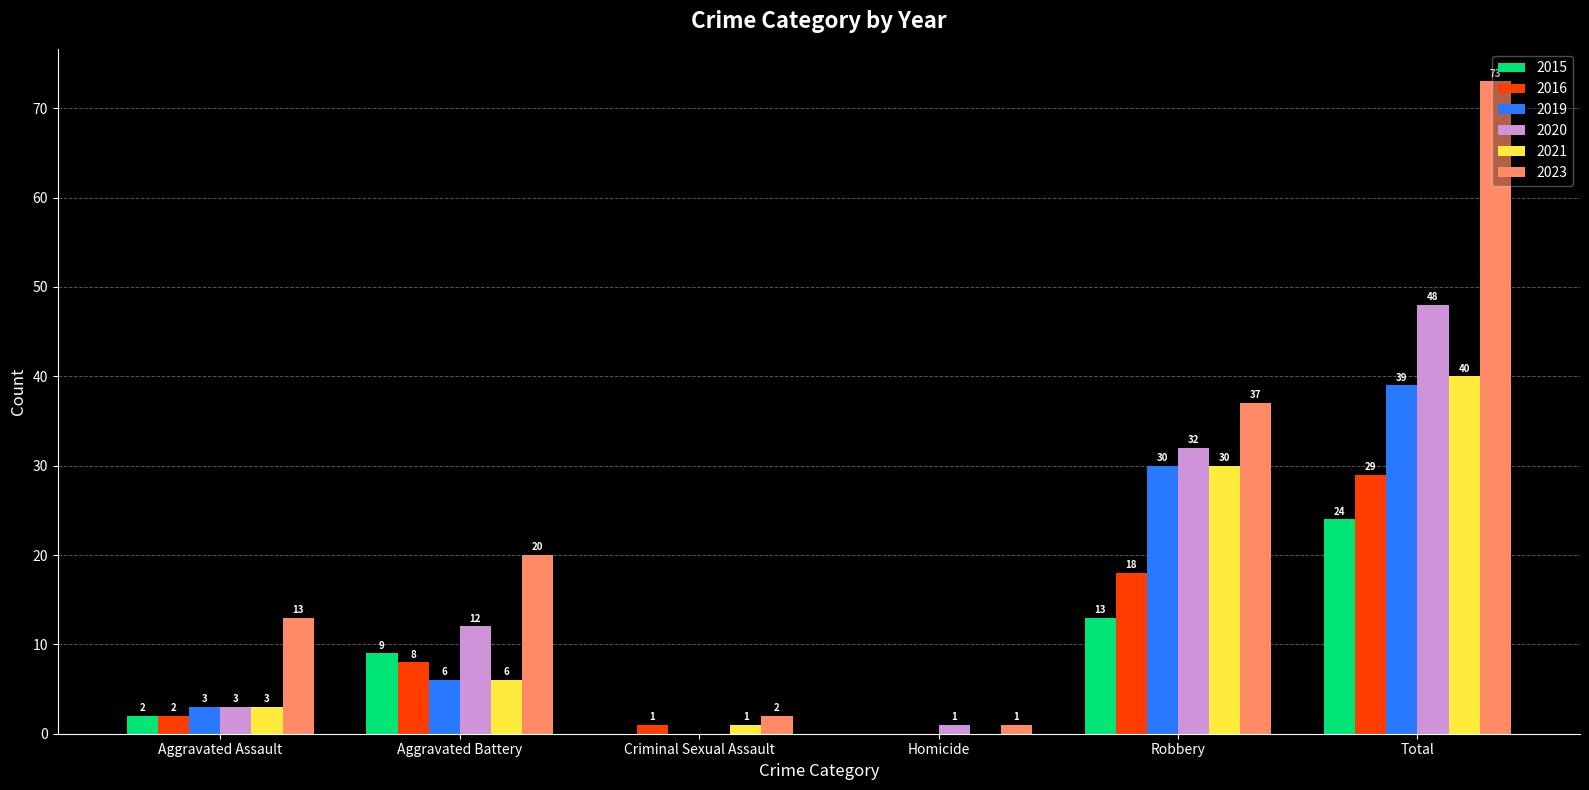

How many categories are shown in the chart?

6